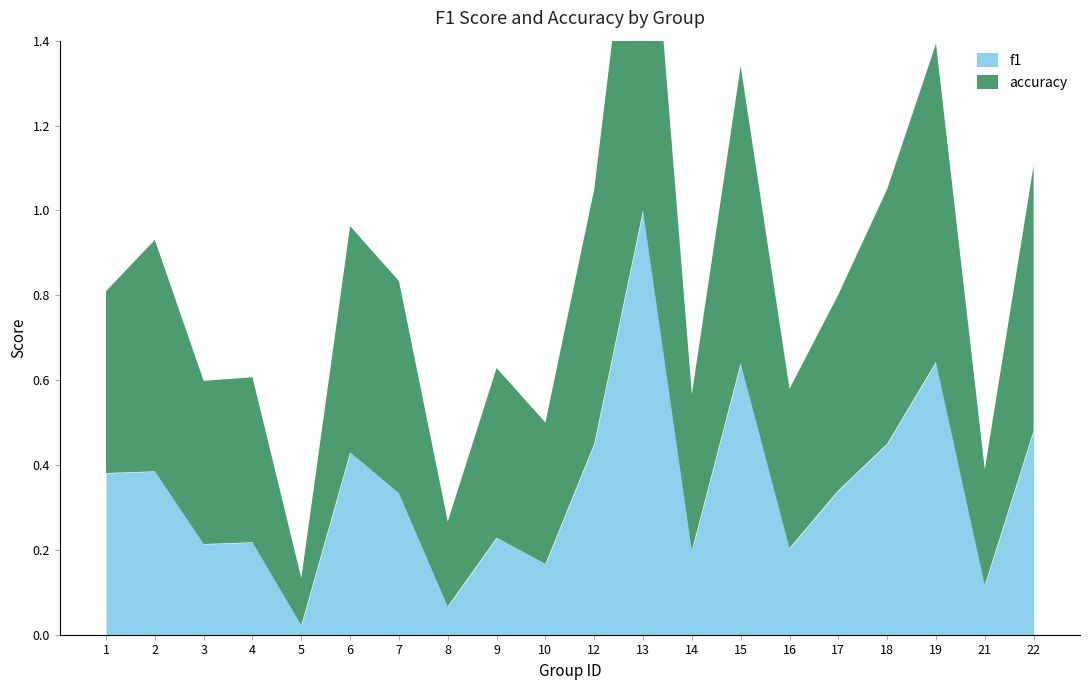

True or false: accuracy and f1 cross at least once.

False